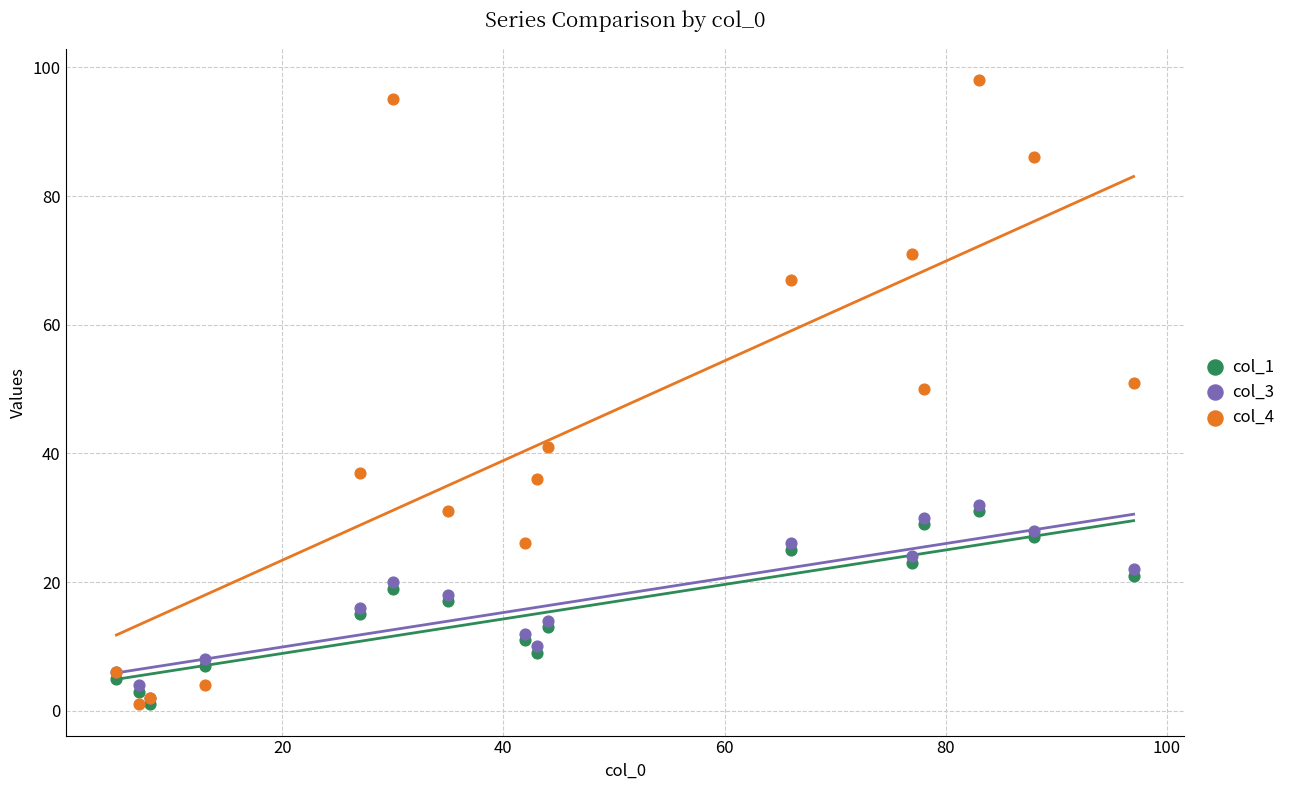

Which series contains the lowest Y value?

col_1